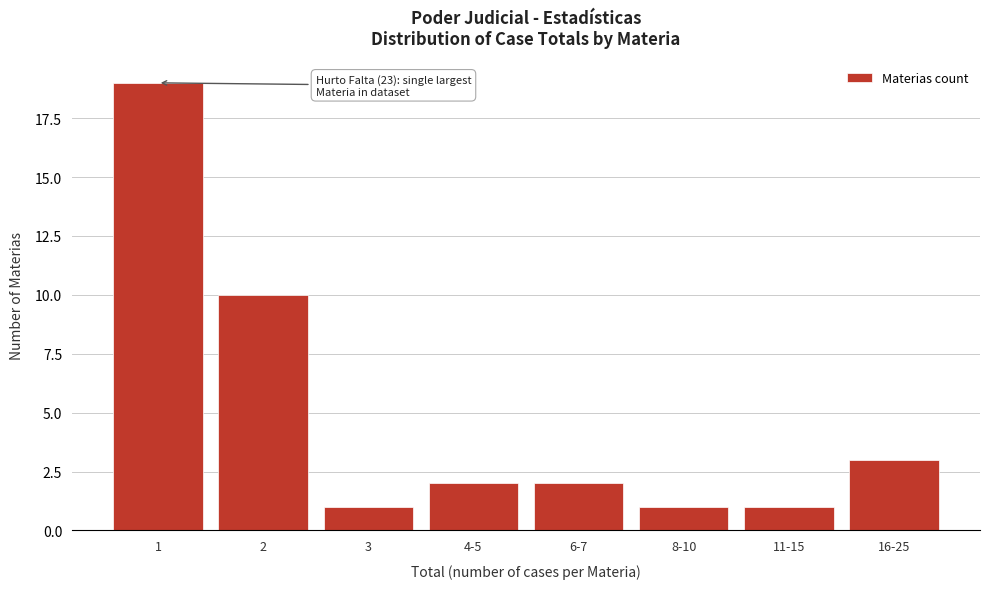

Reading left to right, list all the values displayed in this chart.

19	10	1	2	2	1	1	3